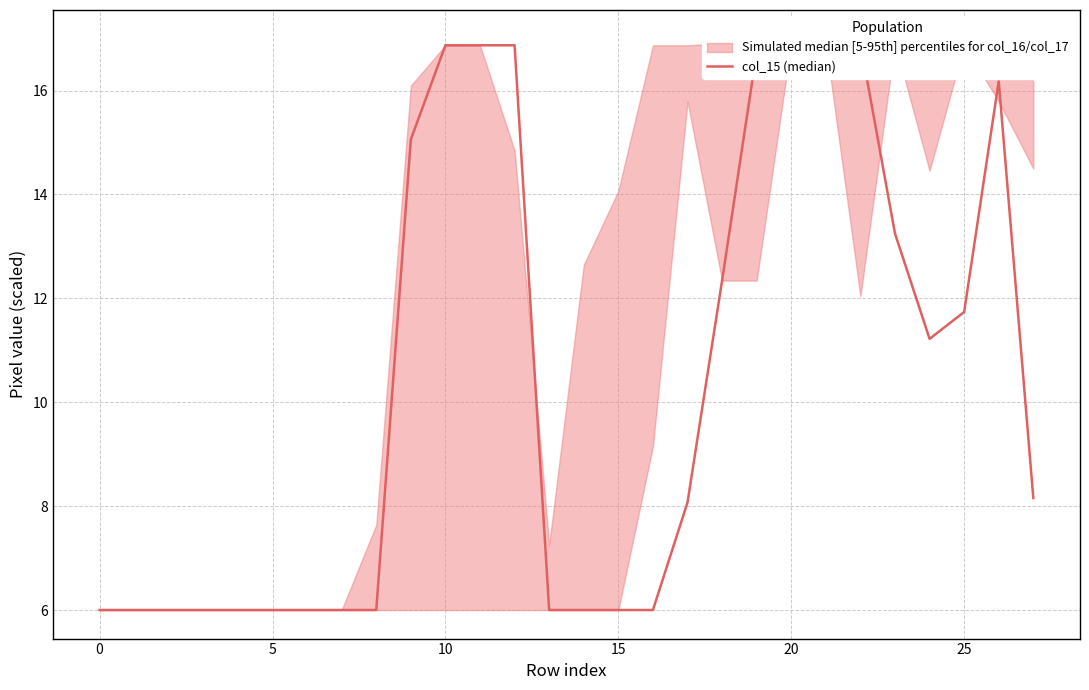

How many lines are shown in the chart?

1